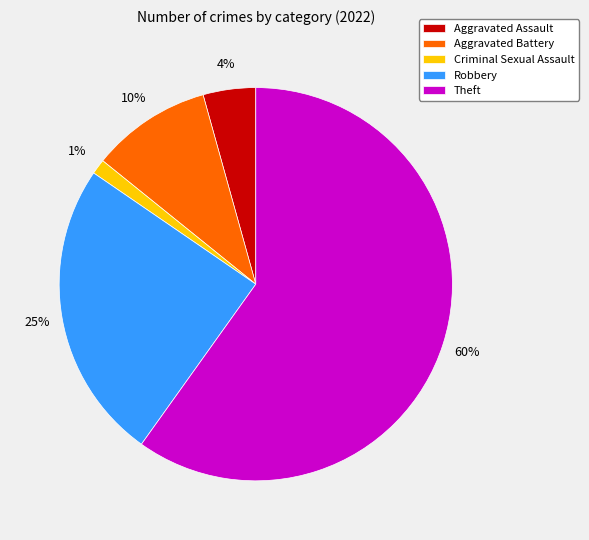

Do Aggravated Battery and Theft together represent more than half of the pie?

Yes